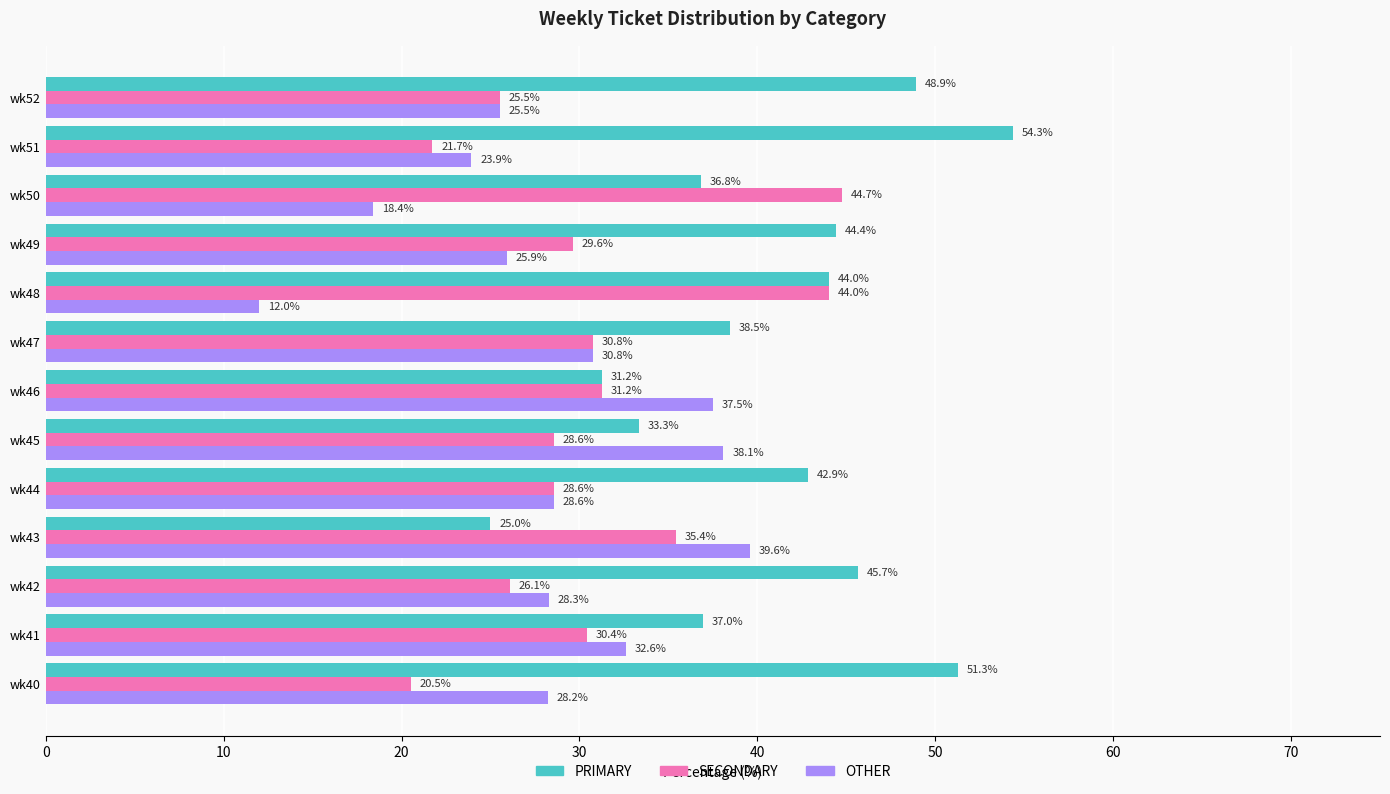

What is the difference between the maximum and second lowest values in the PRIMARY series?

23.1